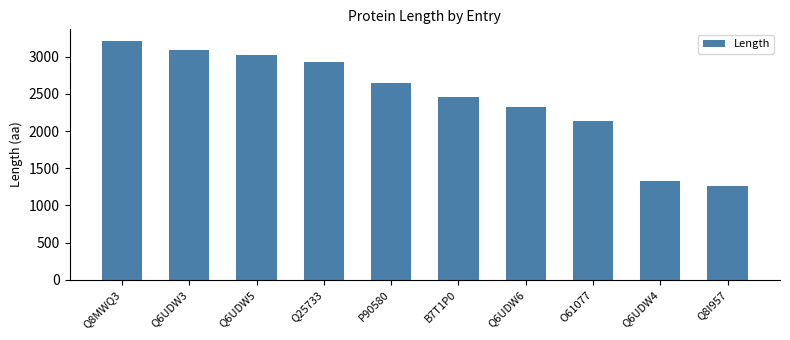

Which label corresponds to the largest value in the chart?

Q8MWQ3